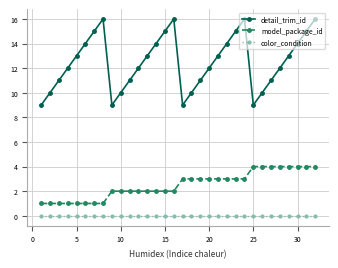

How many values in the detail_trim_id series are below 13?

16